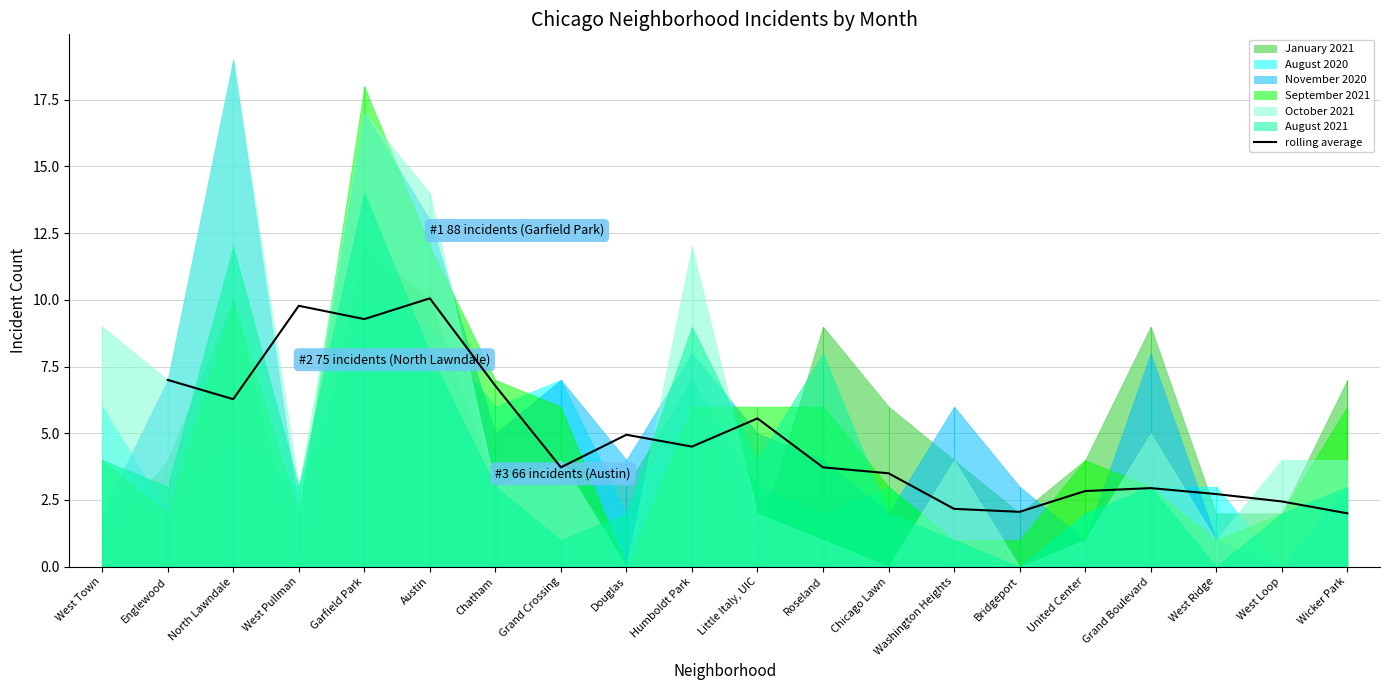

How many points are lower than both their immediate neighbors (excluding endpoints)?

5